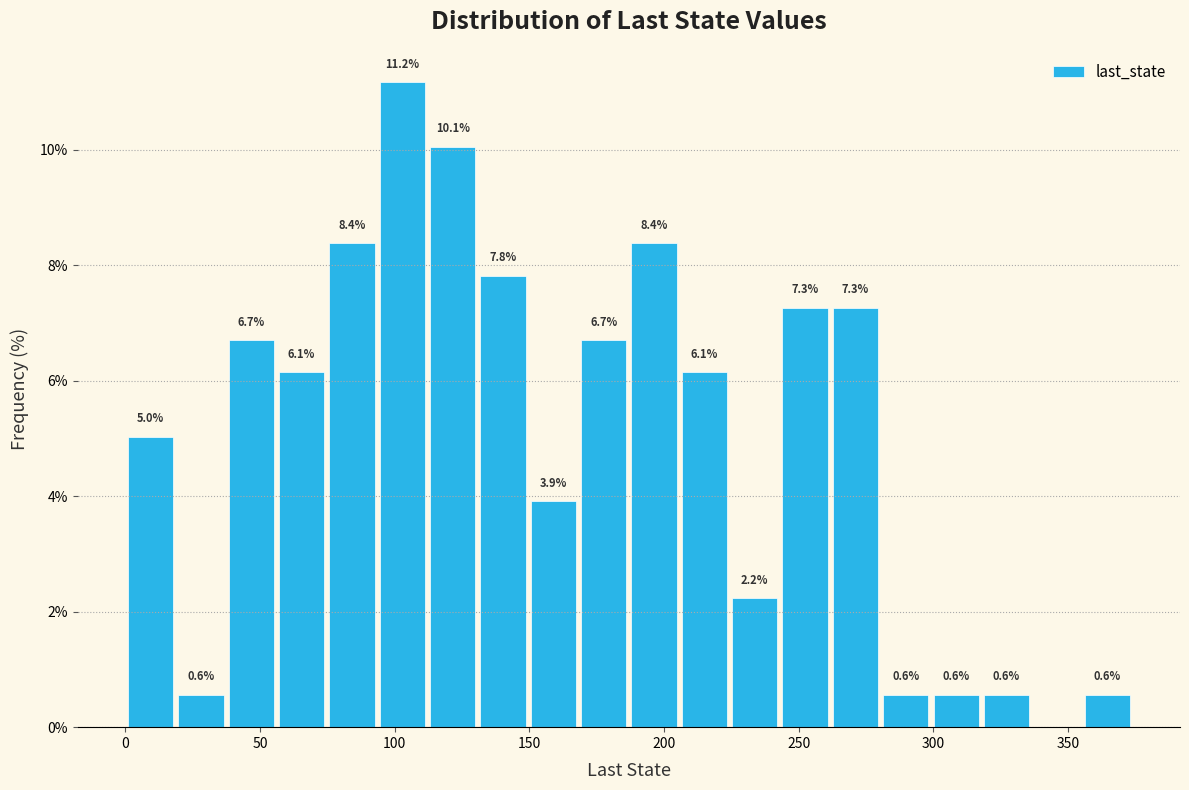

Read against the x-axis, roughly where is the centre of the tallest bar?

105